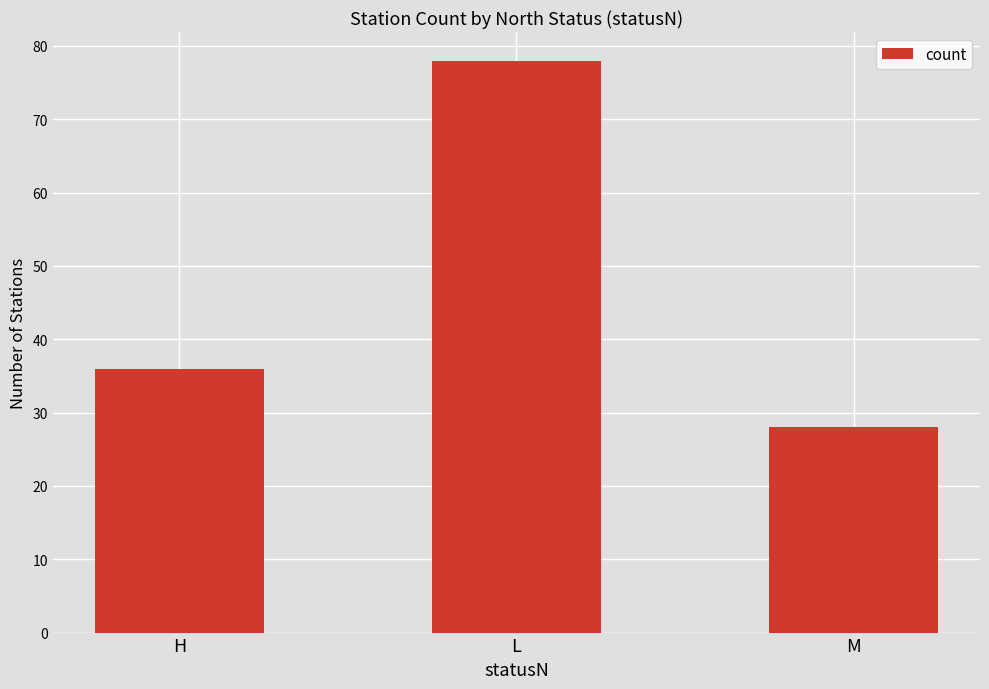

Rank the categories by value from lowest to highest.

M, H, L